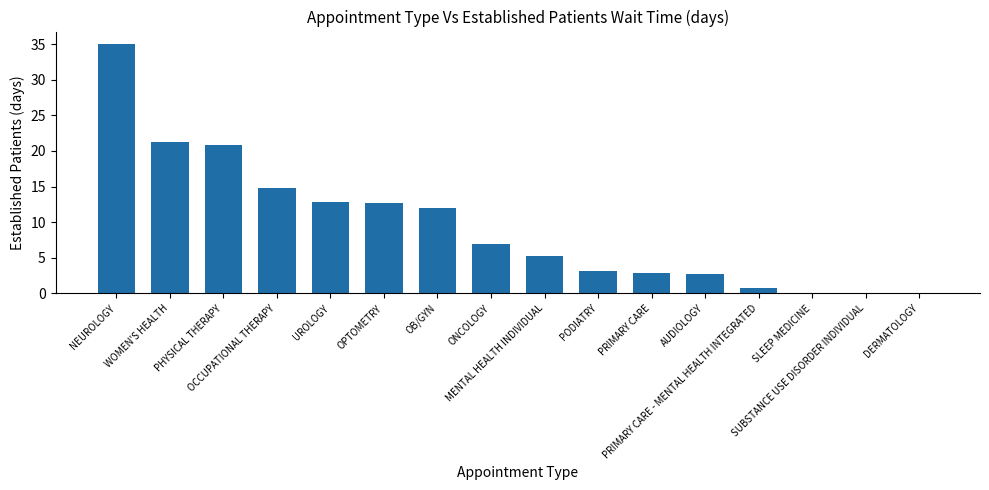

What is the greatest value displayed?

35.0